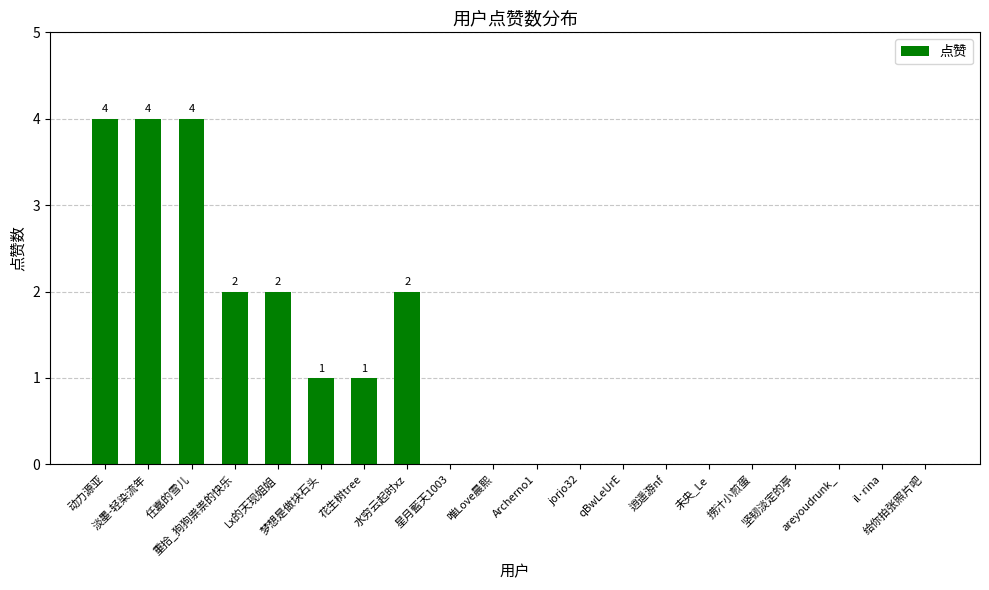

Reading left to right, extract all data points from this chart.

4	4	4	2	2	1	1	2	0	0	0	0	0	0	0	0	0	0	0	0